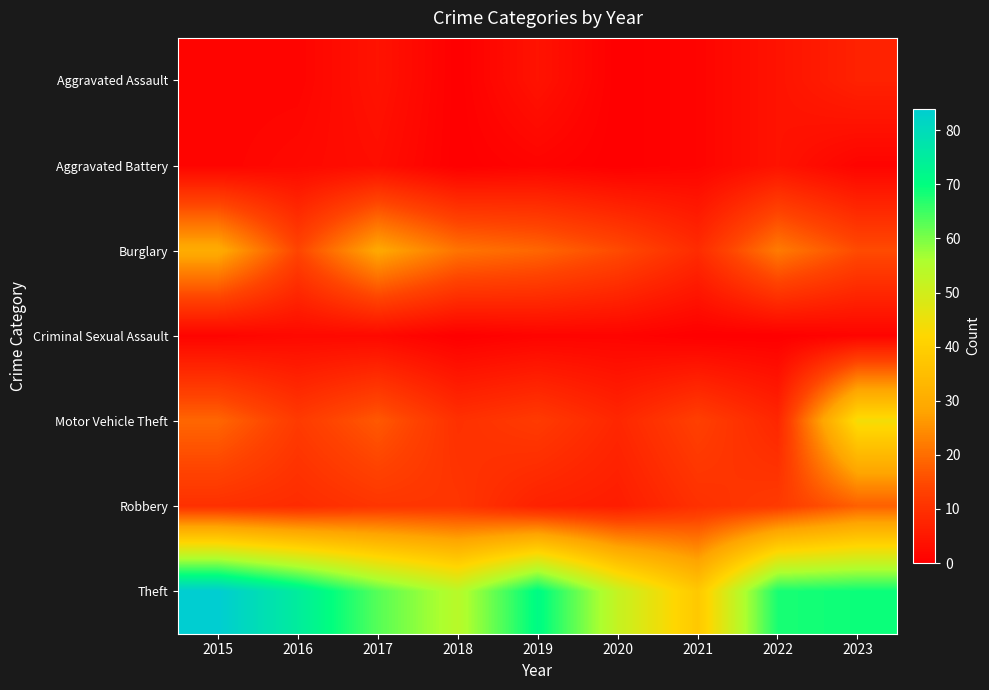

Rank the series at 2021 from highest to lowest value.

Theft, Motor Vehicle Theft, Robbery, Burglary, Aggravated Assault, Aggravated Battery, Criminal Sexual Assault